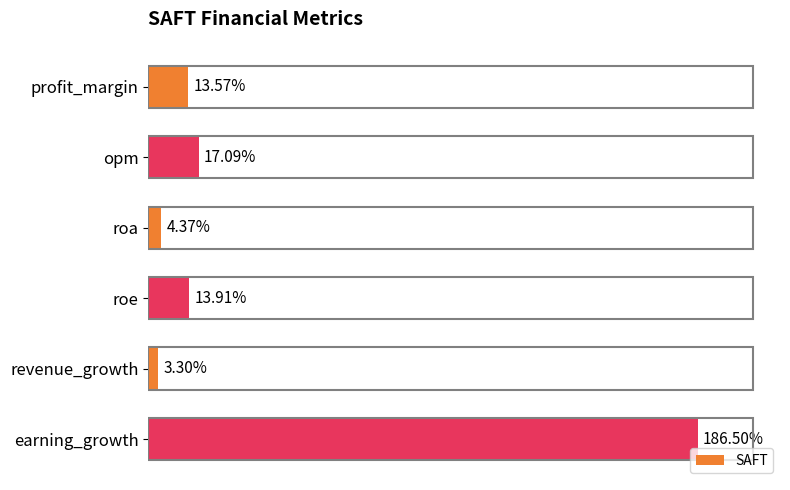

Which has a higher value, roe or opm?

opm